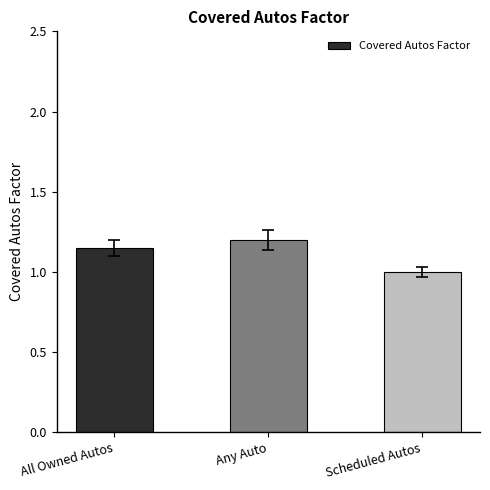

The value at All Owned Autos is 1.9. True or false?

False